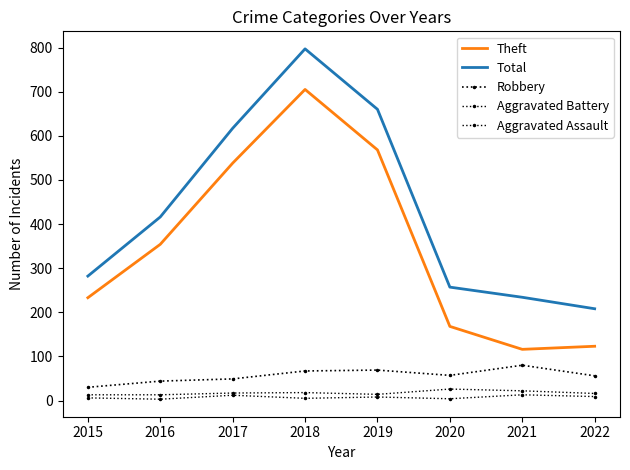

Which label corresponds to the largest value in the chart?

2018